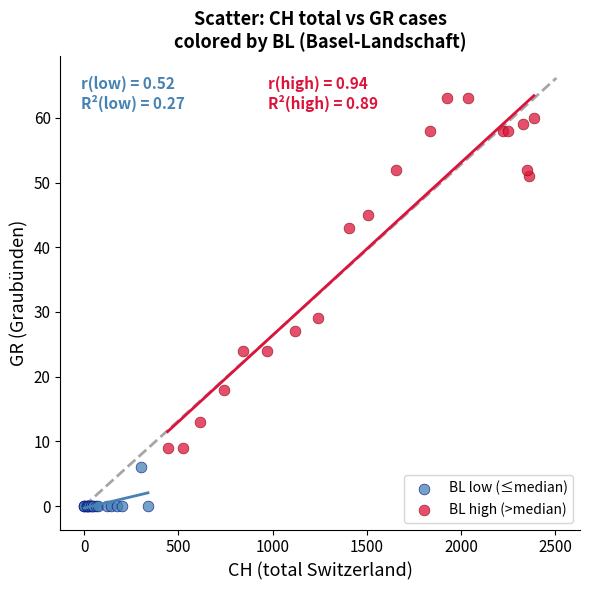

Which series has the widest spread of Y values?

BL high (>median)